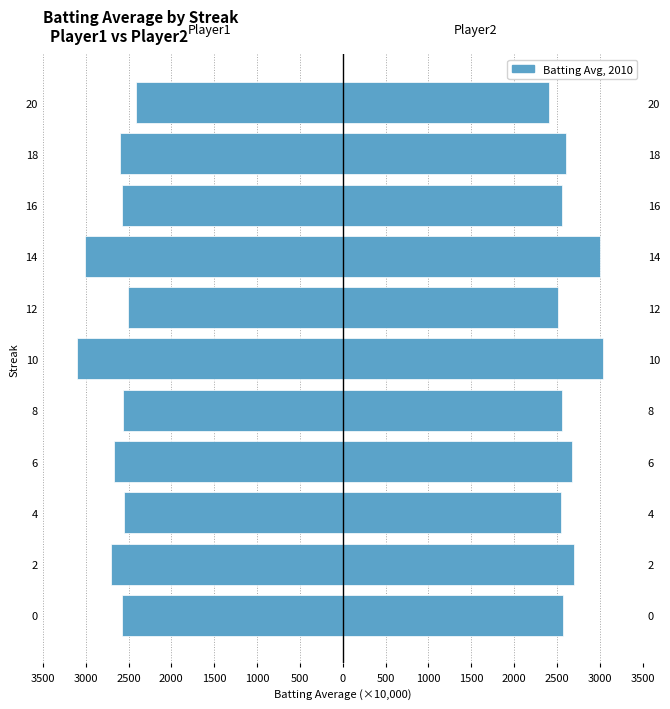

List the series in order of their overall mean, lowest first.

Batting Average1, Batting Average2